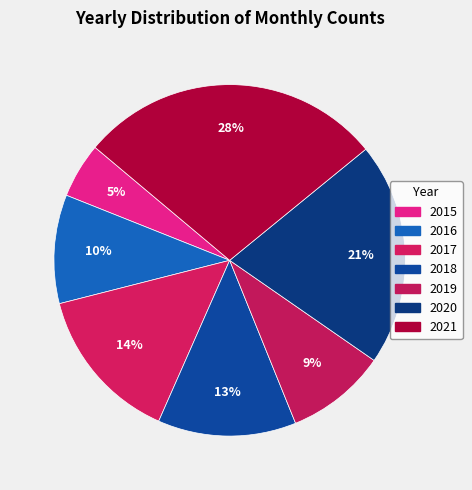

Which slice is the smallest?

2015